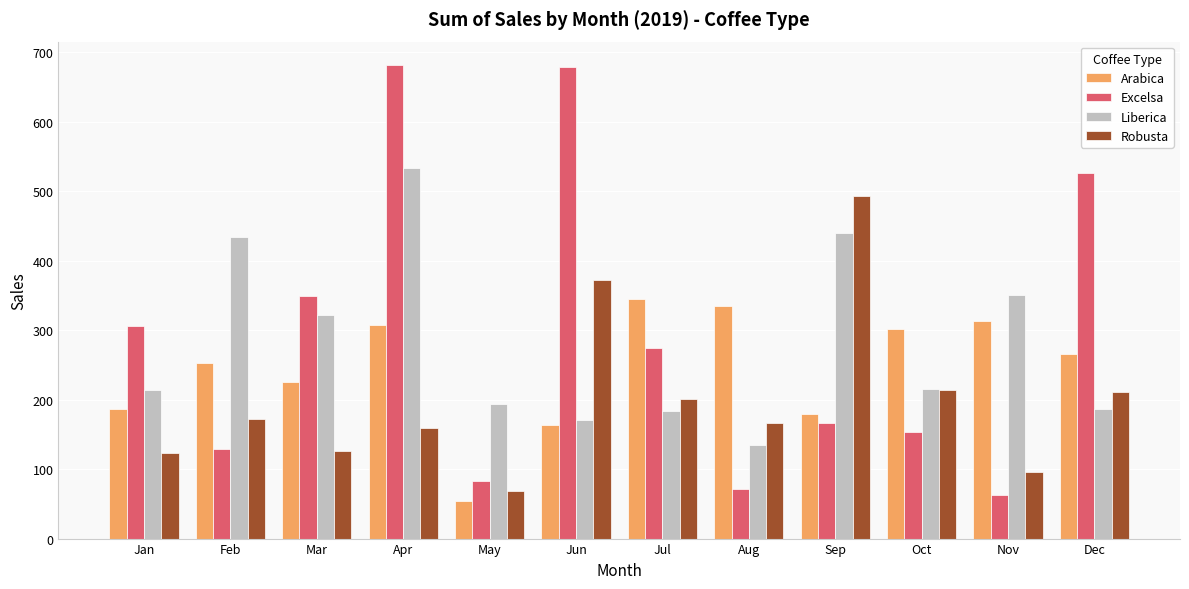

How many bars are there in total?

48